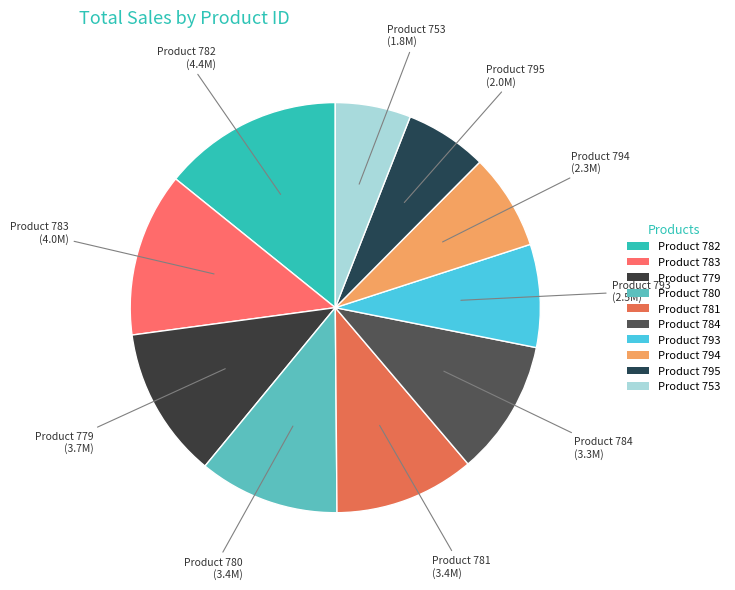

Is the sum of Product 795 and Product 784 greater than half?

No